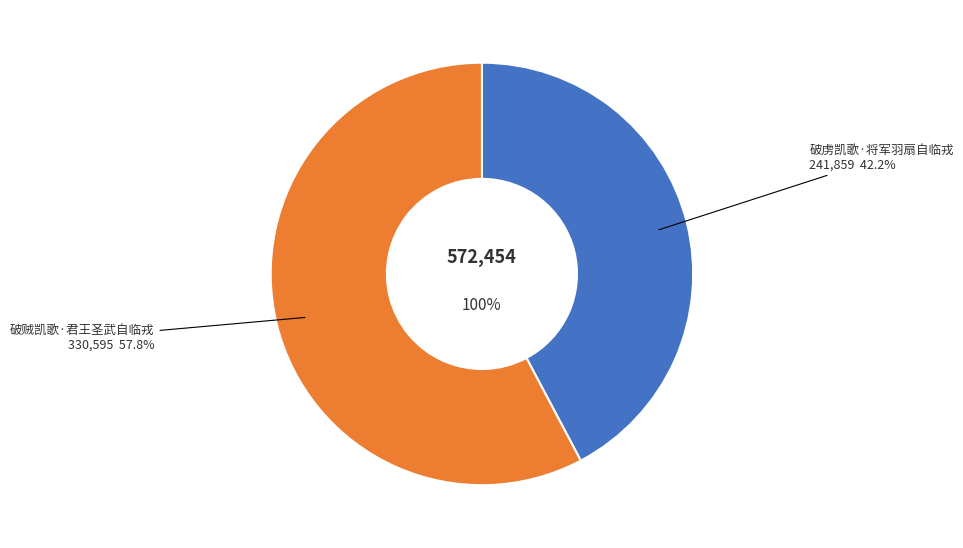

To the nearest percent, what is the difference between the 破虏凯歌·将军羽扇自临戎 and 破贼凯歌·君王圣武自临戎 slice percentages?

16%